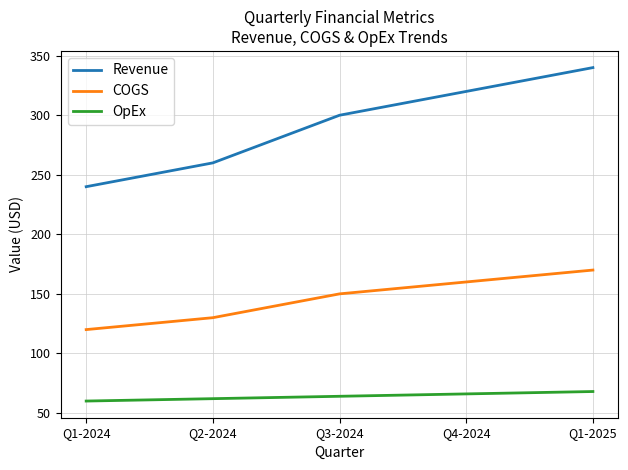

At how many categories does at least one series exceed 128?

5